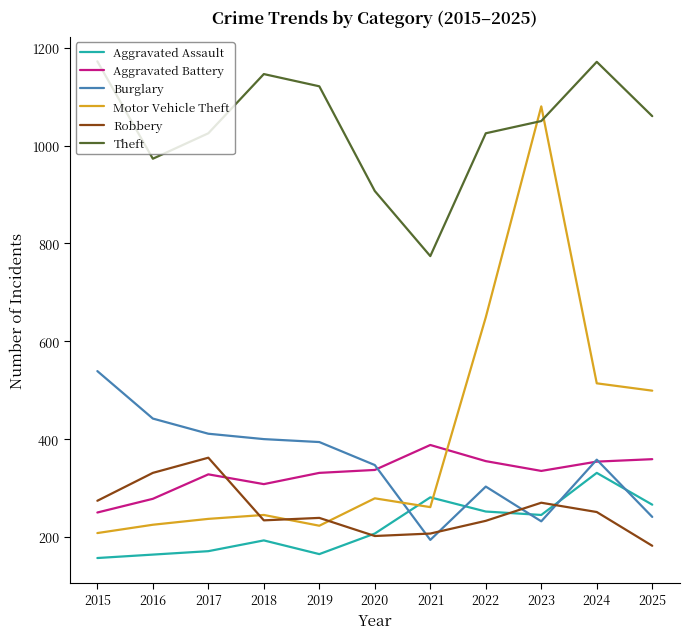

Is it true that Theft equals 973 at 2016?

True